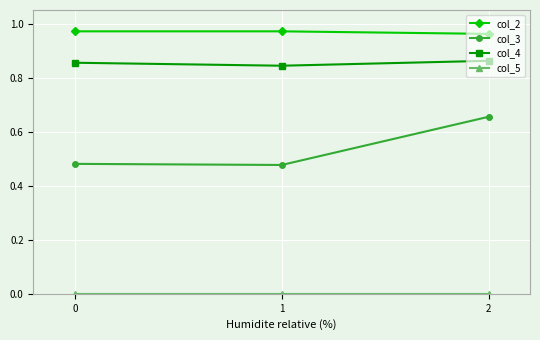

Between 0 and 2, which series saw the biggest shift?

col_3